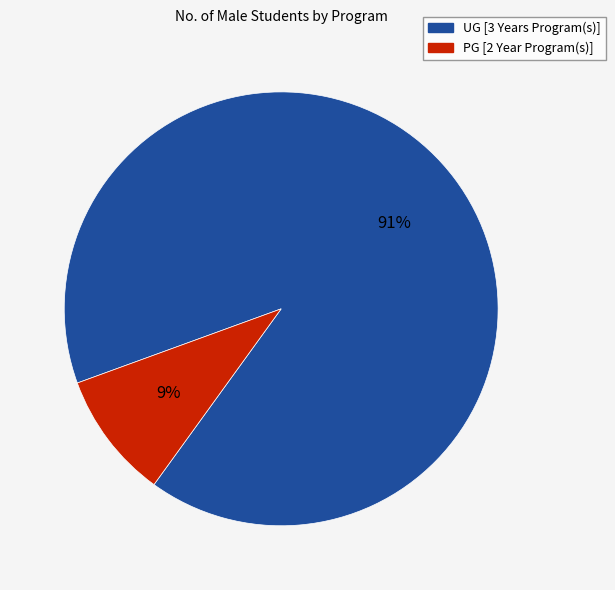

The PG [2 Year Program(s)] slice represents 9% of the pie. True or false?

True